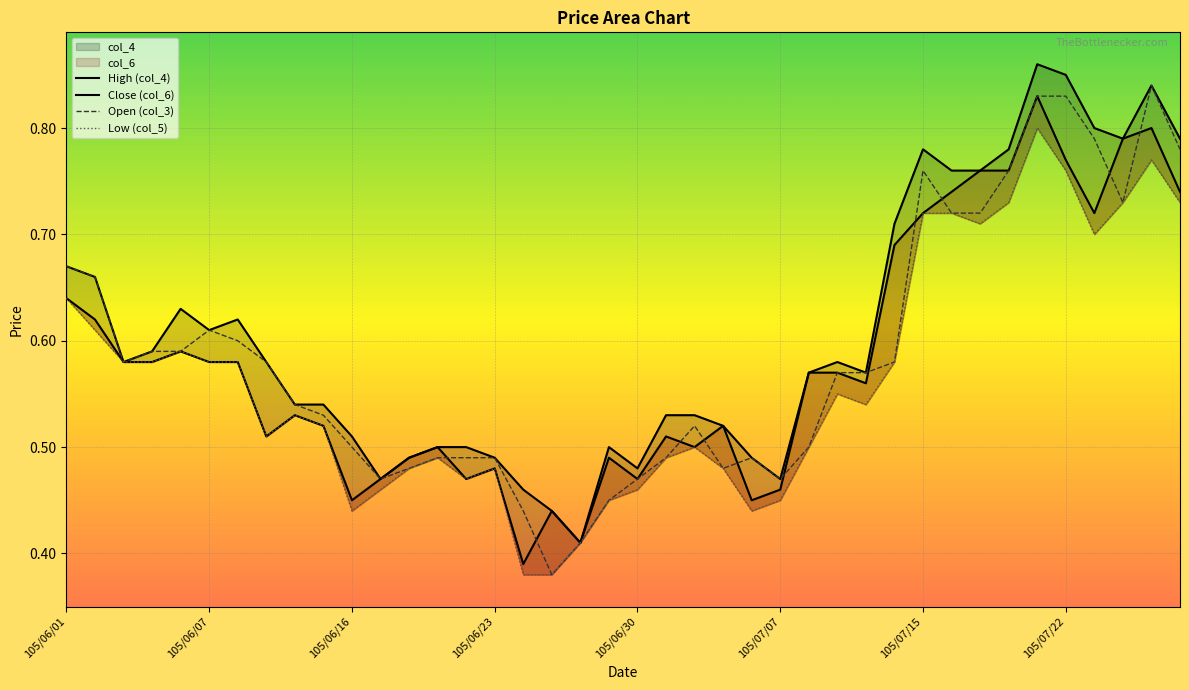

Is it true that Open (col_3) equals 0.3 at 105/06/07?

False